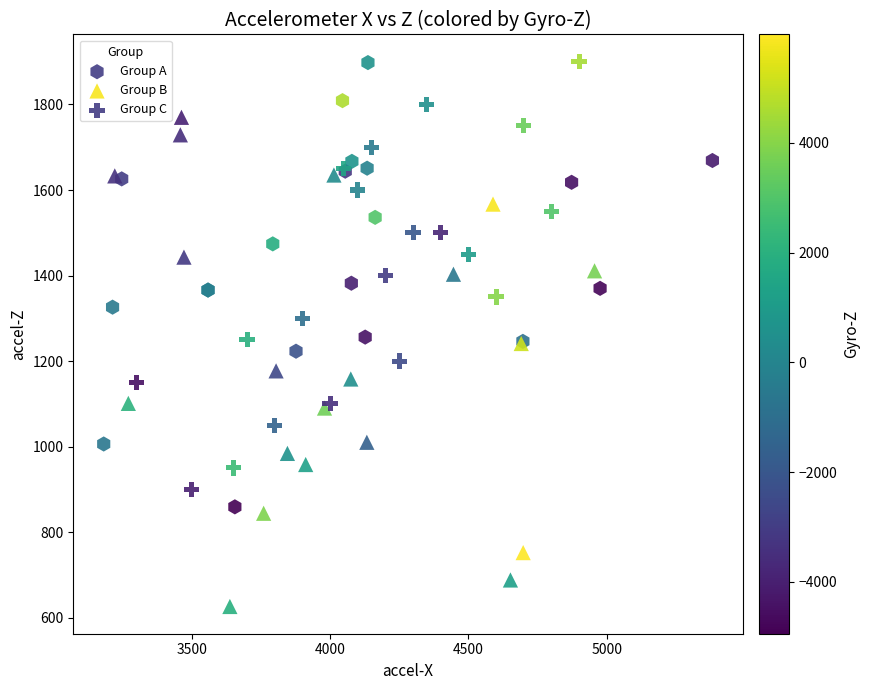

Which series has the widest spread of Y values?

Group B